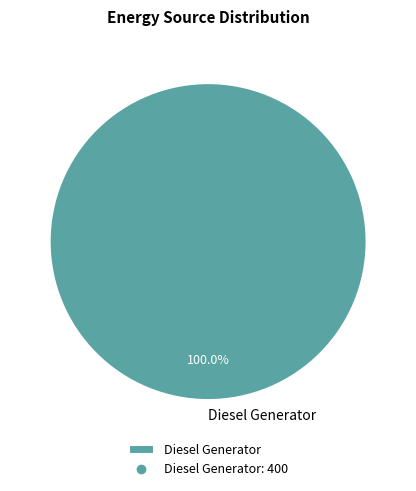

Does any single category account for the majority?

Yes